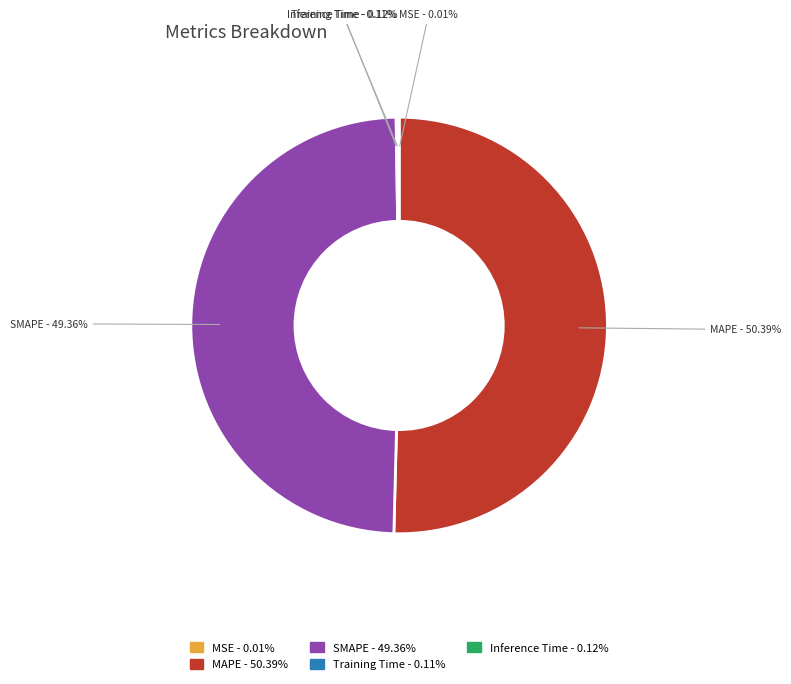

What is the largest slice in the pie chart?

MAPE